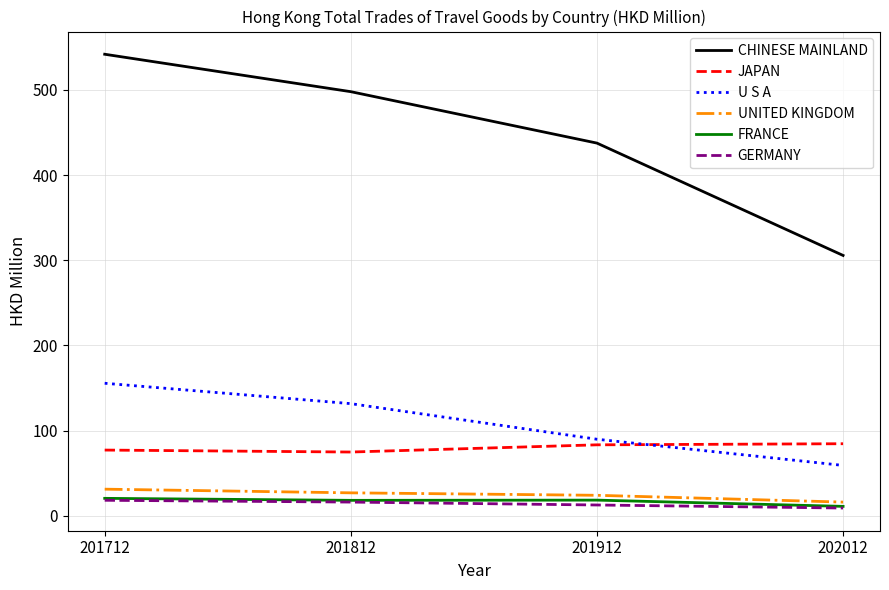

At how many categories does at least one series exceed 421?

3